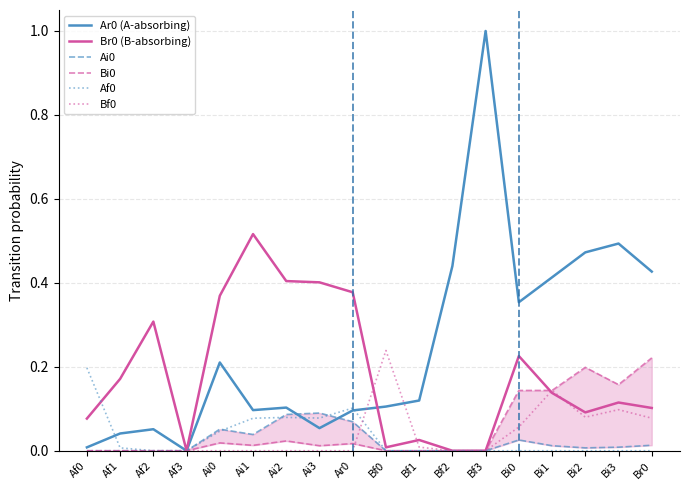

How many positive values does the Br0 (B-absorbing) series have?

15